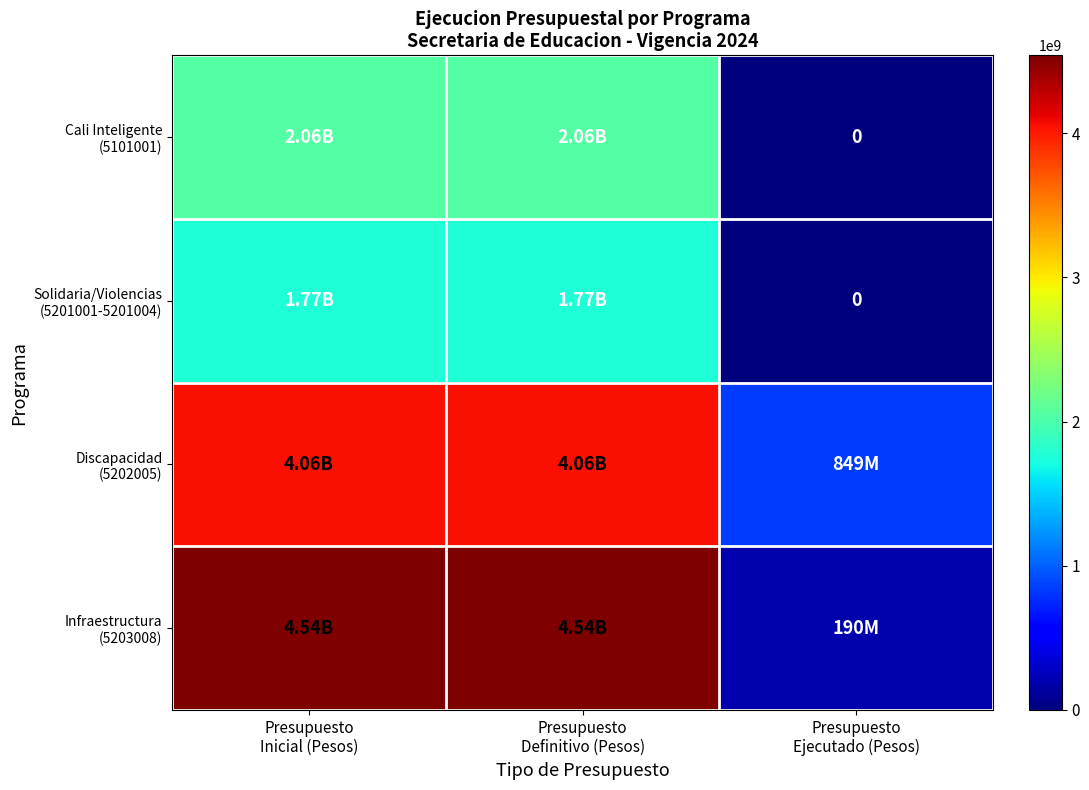

At which label is Cali Inteligente (5101001) closest to 1027511331?

Presupuesto Inicial (Pesos)